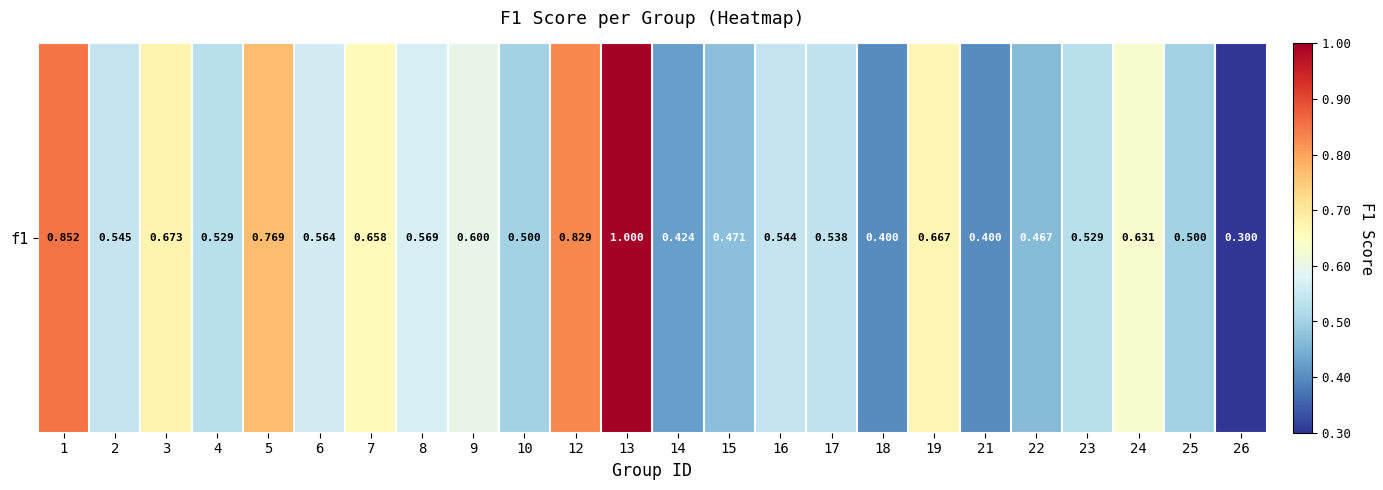

How many values are between 0 and 1?

24